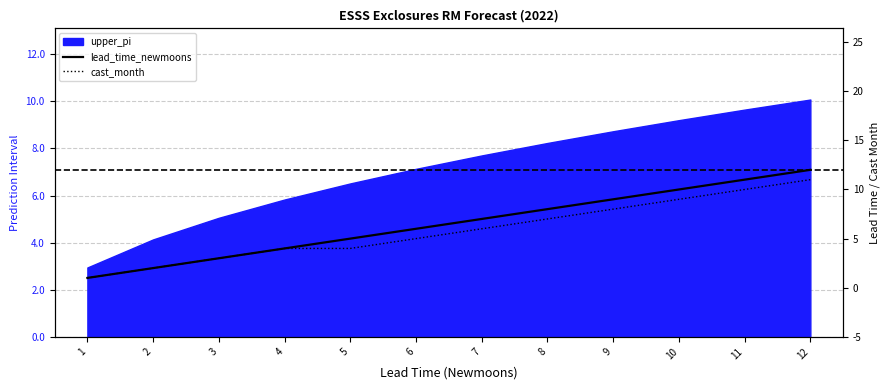

How many cast_month values are between 4 and 9?

7